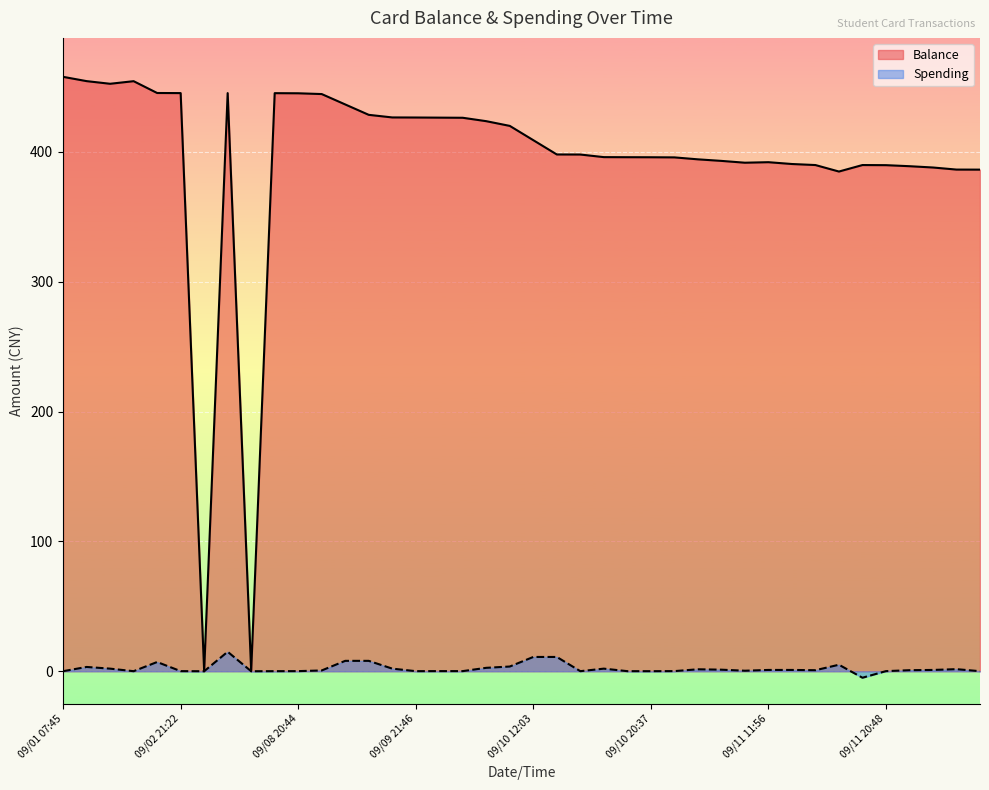

What is the difference between the maximum and minimum values in the Balance series?

457.8